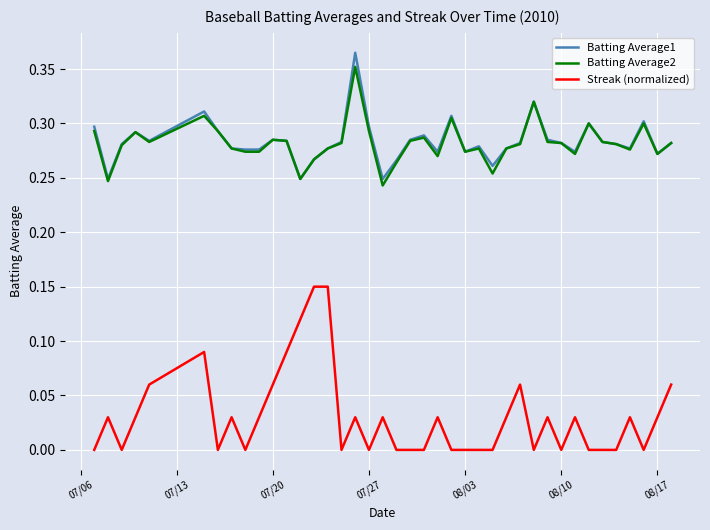

Which series has the widest spread of values?

Streak (normalized)